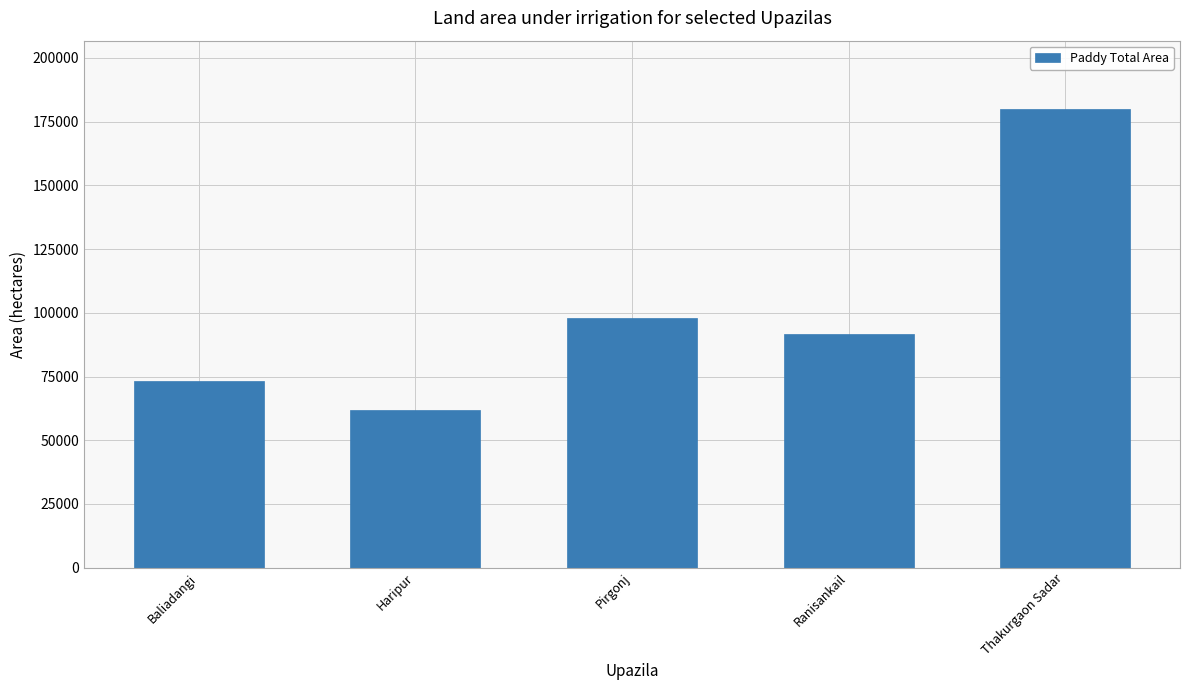

Which label corresponds to the largest value in the chart?

Thakurgaon Sadar